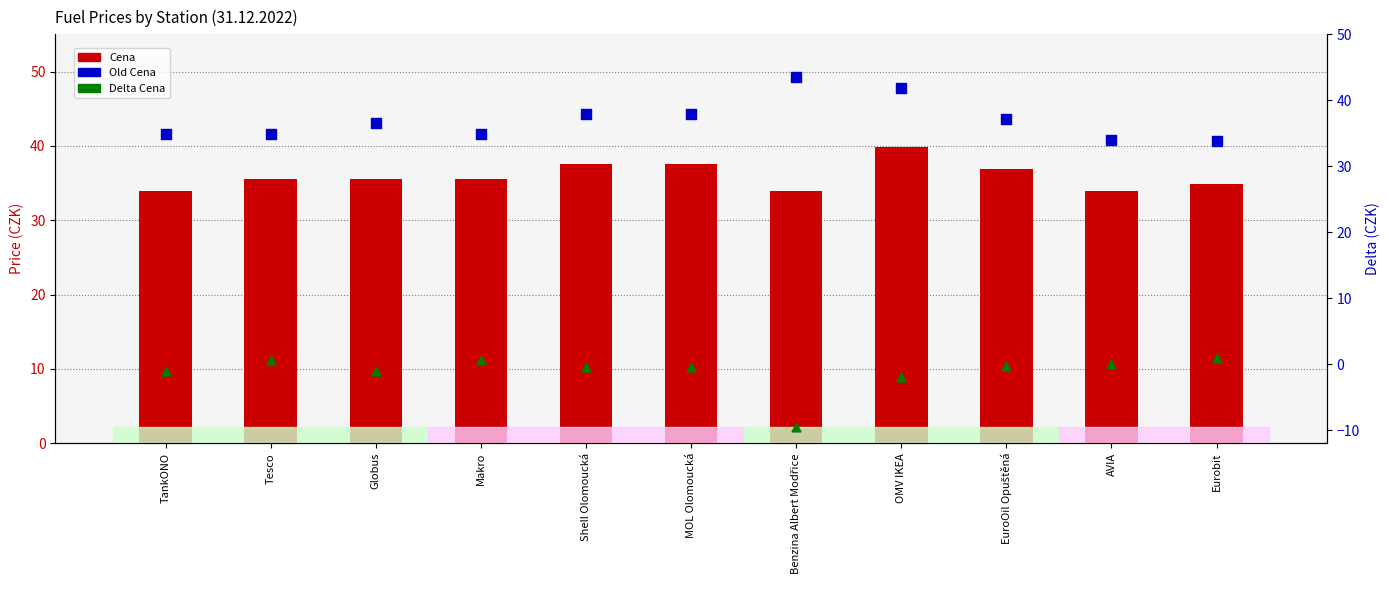

At which category is the sum across all series the highest?

OMV IKEA